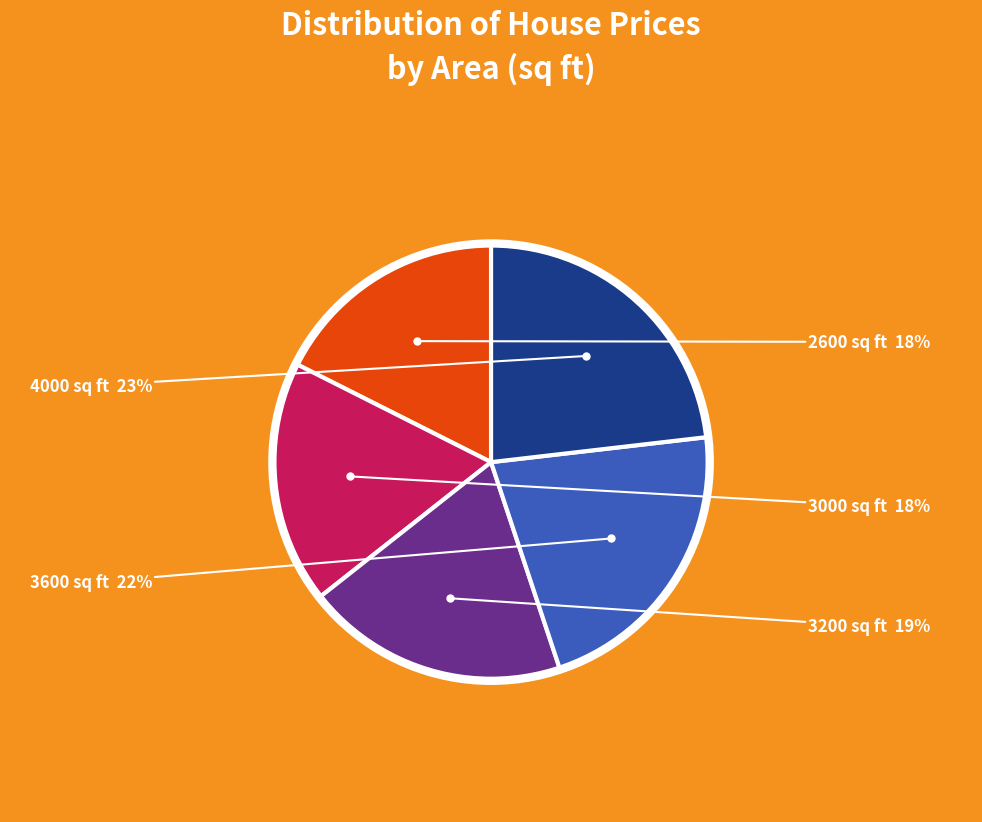

Is there a majority slice in this chart?

No